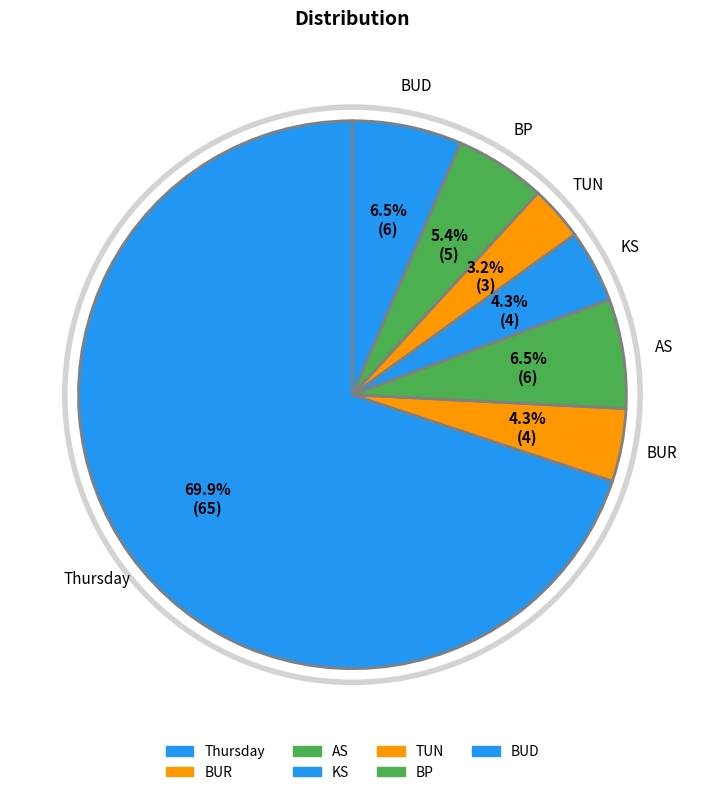

Which category accounts for the majority?

Thursday